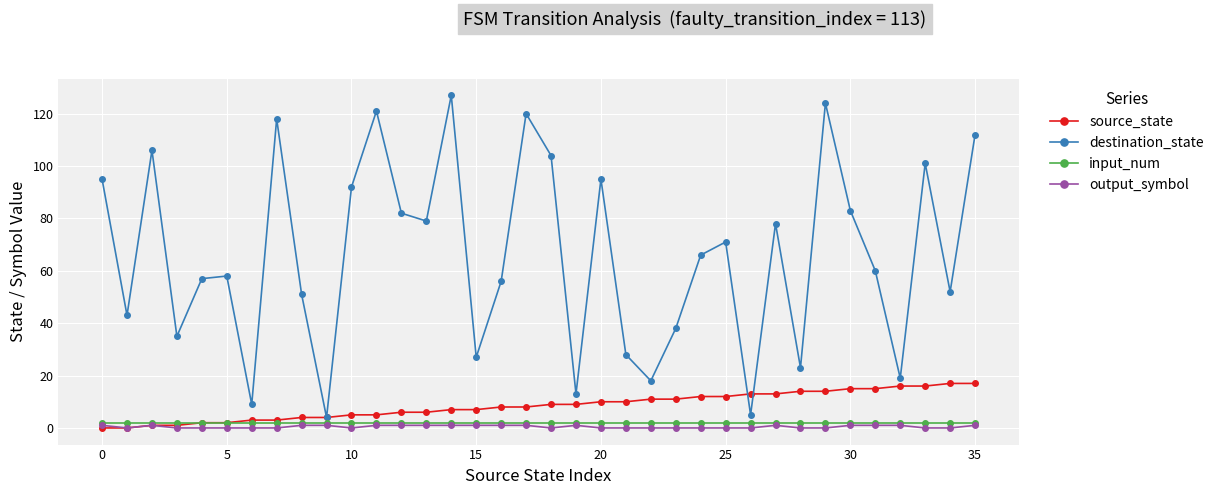

Reading left to right, transcribe all the data shown in this chart.

source_state: 0	0	1	1	2	2	3	3	4	4	5	5	6	6	7	7	8	8	9	9	10	10	11	11	12	12	13	13	14	14	15	15	16	16	17	17
destination_state: 95	43	106	35	57	58	9	118	51	4	92	121	82	79	127	27	56	120	104	13	95	28	18	38	66	71	5	78	23	124	83	60	19	101	52	112
input_num: 2	2	2	2	2	2	2	2	2	2	2	2	2	2	2	2	2	2	2	2	2	2	2	2	2	2	2	2	2	2	2	2	2	2	2	2
output_symbol: 1	0	1	0	0	0	0	0	1	1	0	1	1	1	1	1	1	1	0	1	0	0	0	0	0	0	0	1	0	0	1	1	1	0	0	1